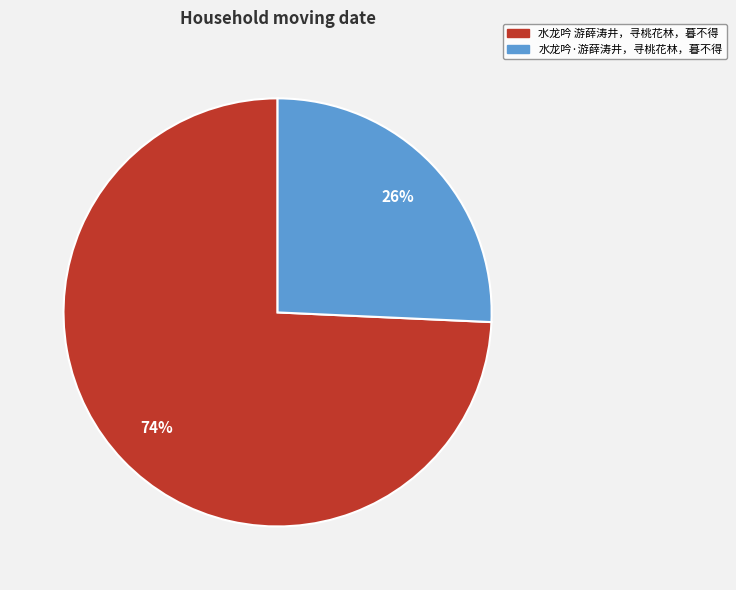

How many slices are in this pie chart?

2